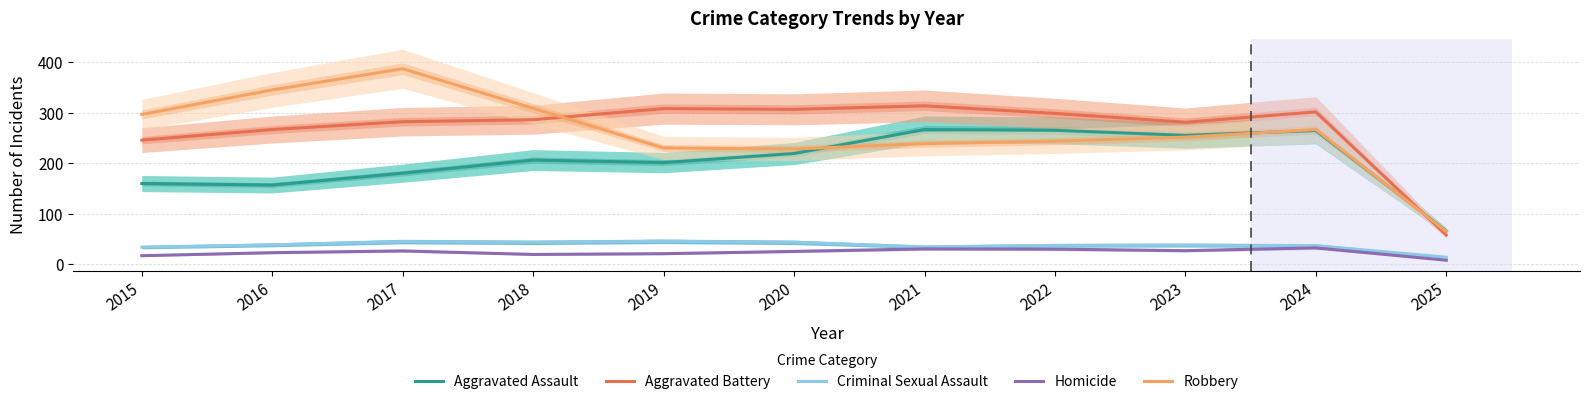

What is the sum of the Robbery values at 2017 and 2025?

452.5